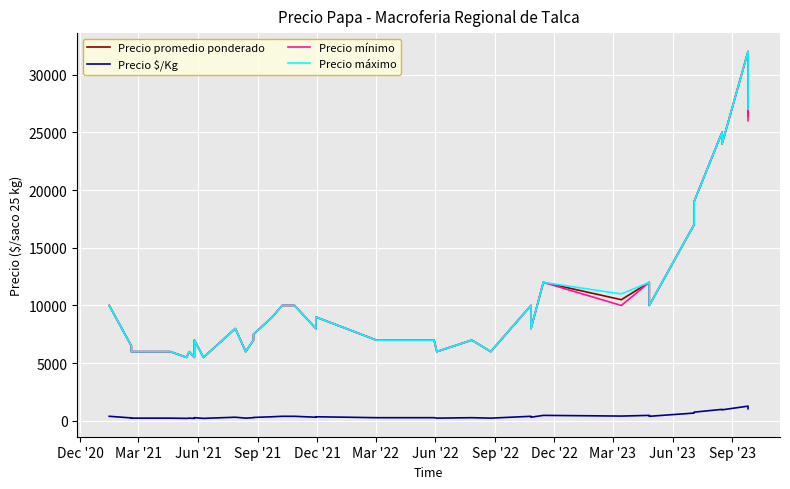

What is the value of the Precio máximo point at the 28th from the left?

6000